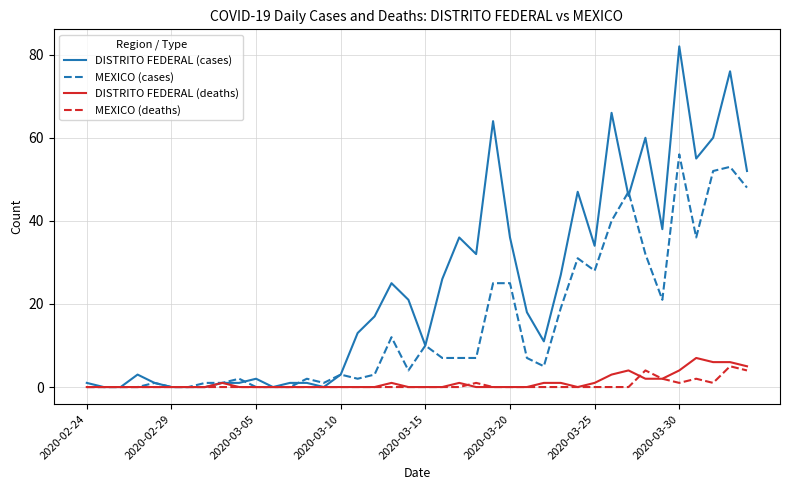

What is the maximum value for MEXICO (cases)?

56